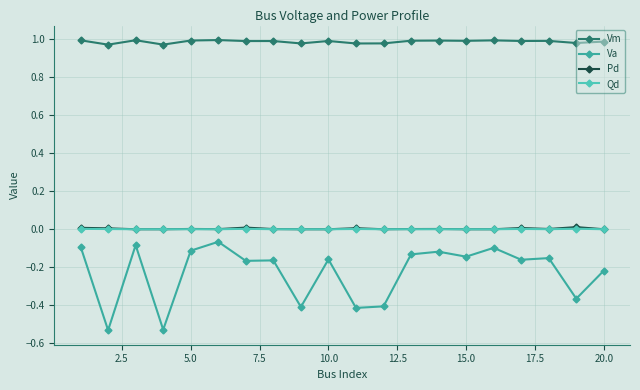

True or false: Qd and Va cross at least once.

False